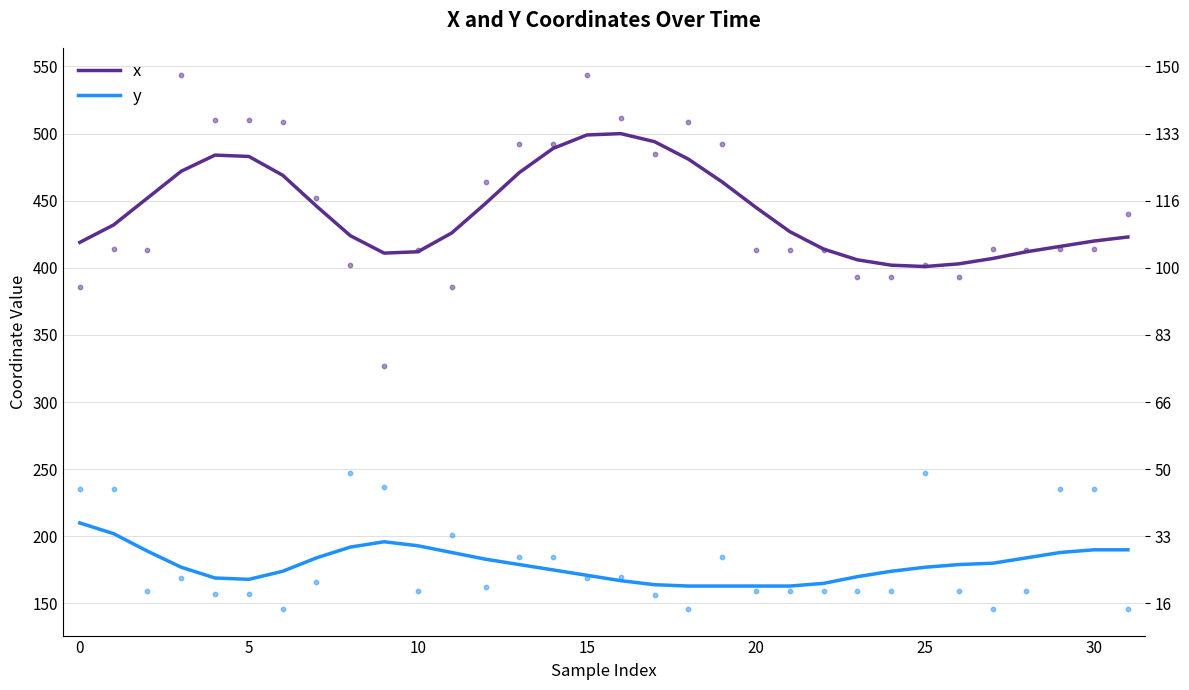

Which series contains the highest Y value?

x